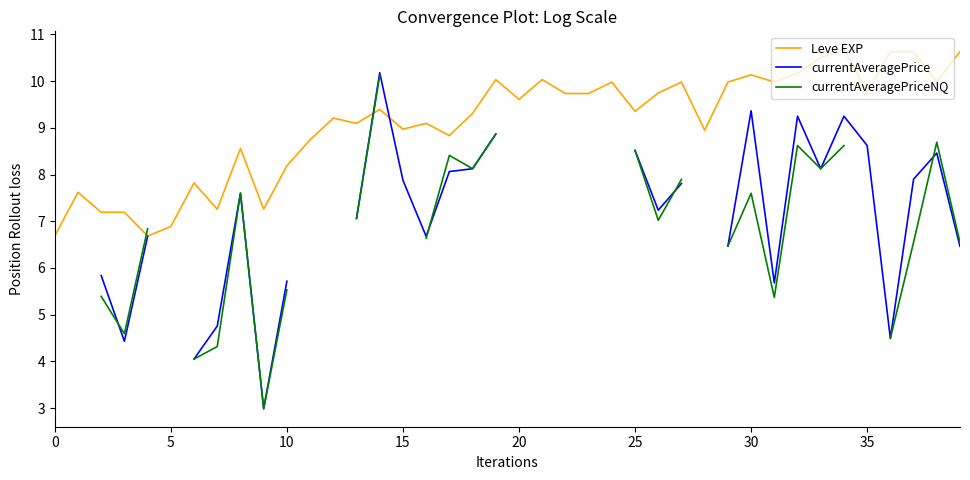

In Leve EXP, how many points are lower than both neighbors (excluding endpoints)?

12